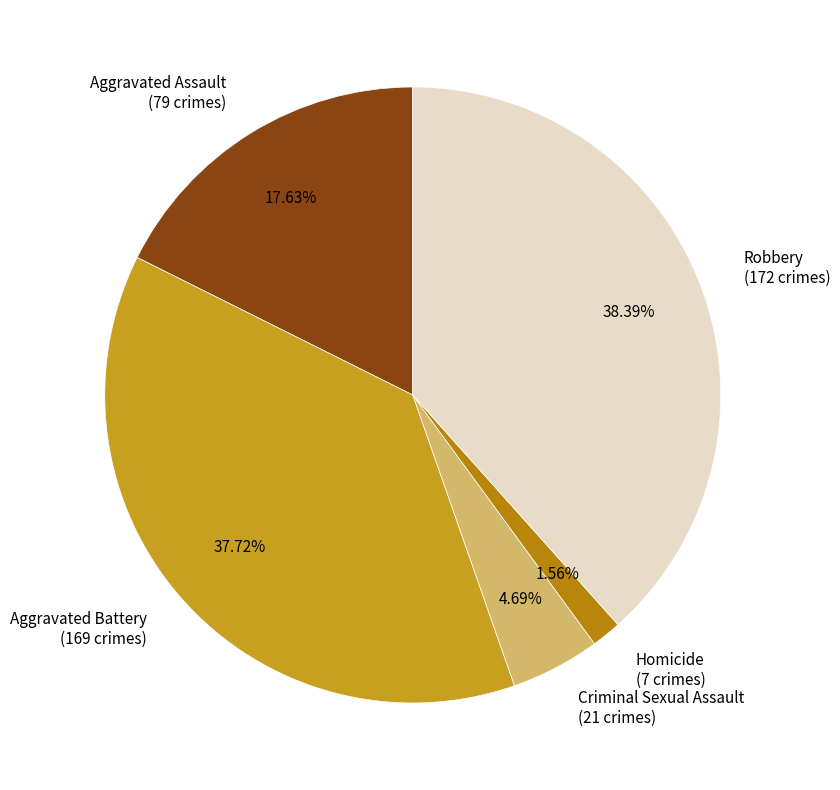

To the nearest percent, what is the combined percentage of Robbery and Criminal Sexual Assault?

43%